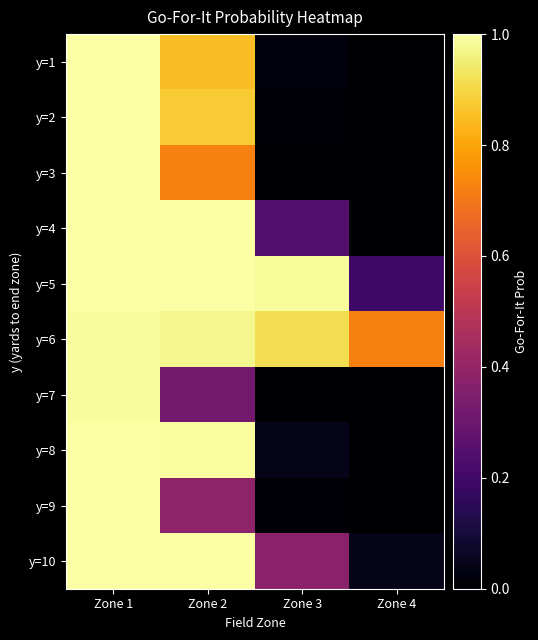

What is the total value across all series at Zone 3?

2.6